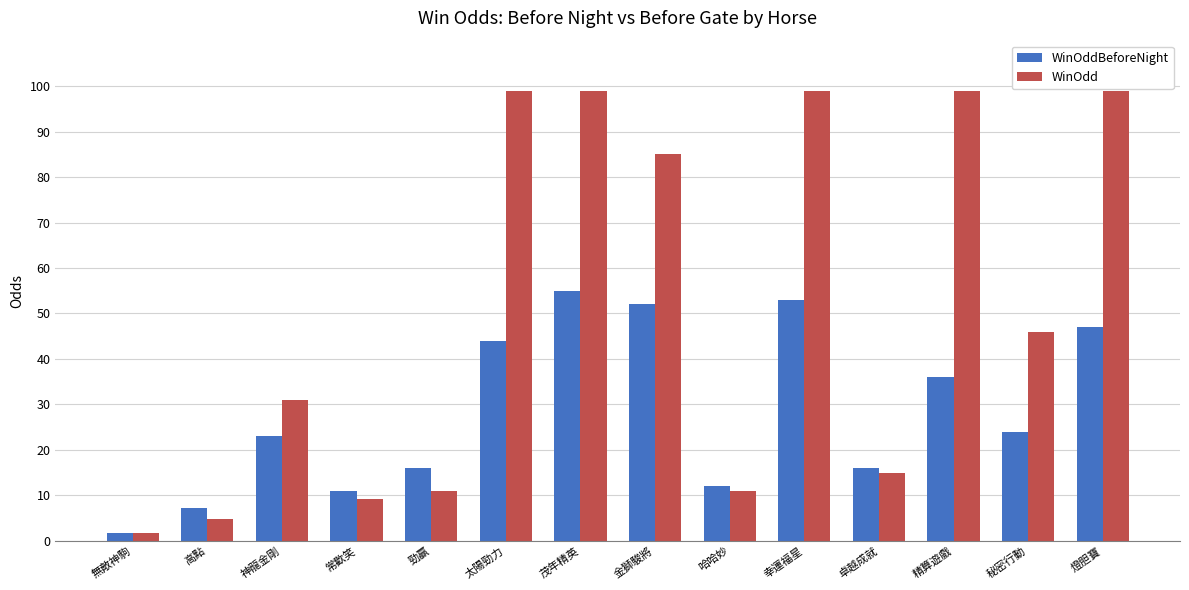

How many groups of bars are there?

14